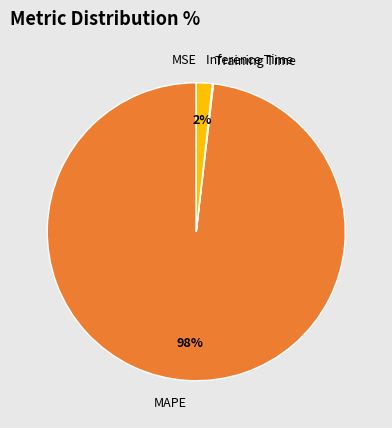

True or false: MAPE accounts for 98% of the total.

True